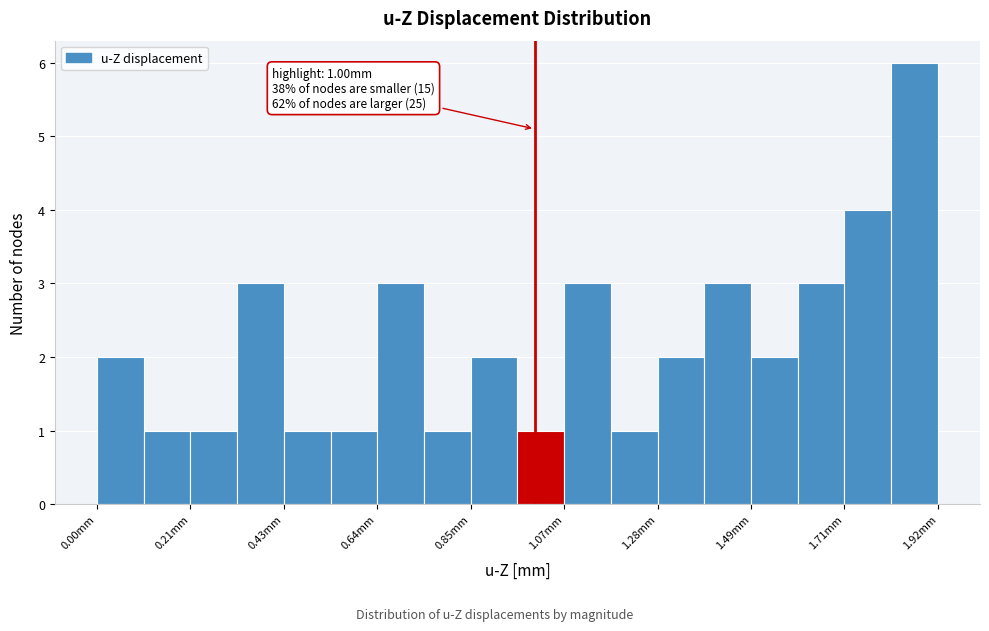

Around what value on the x-axis is the tallest bar? Give the approximate position of its centre, as read against the axis.

1.85